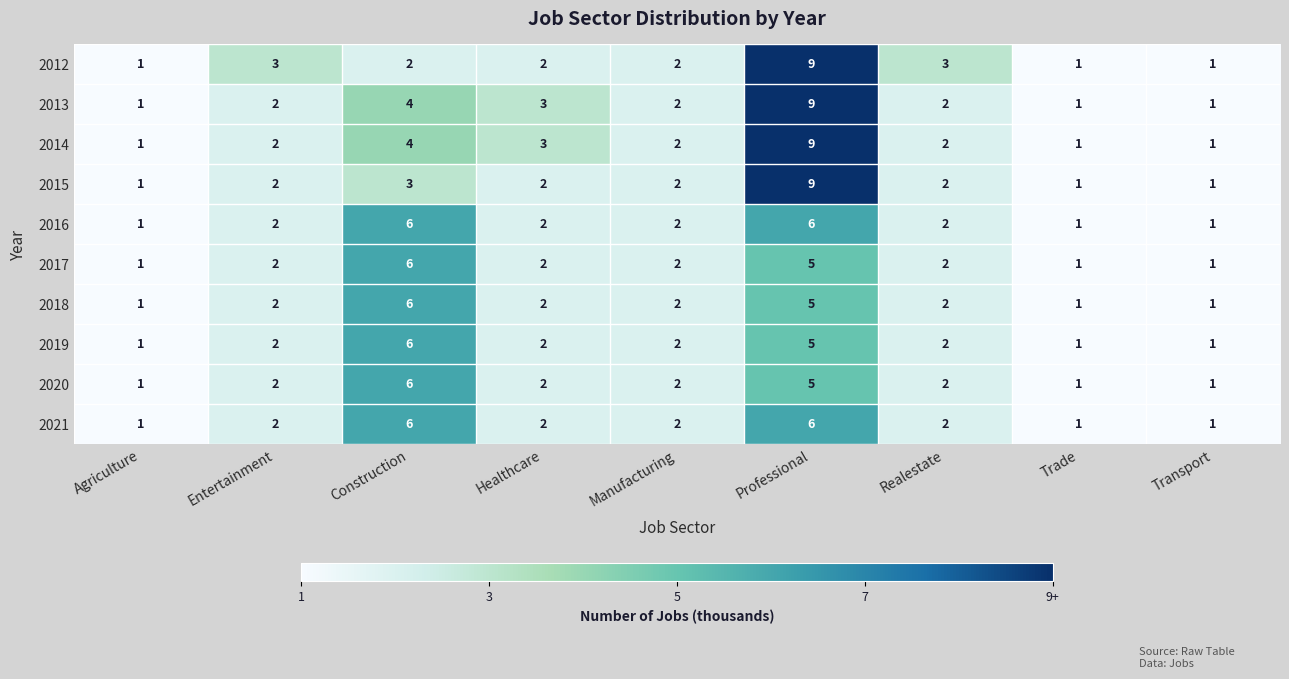

What is the average value of the 2013 series?

3